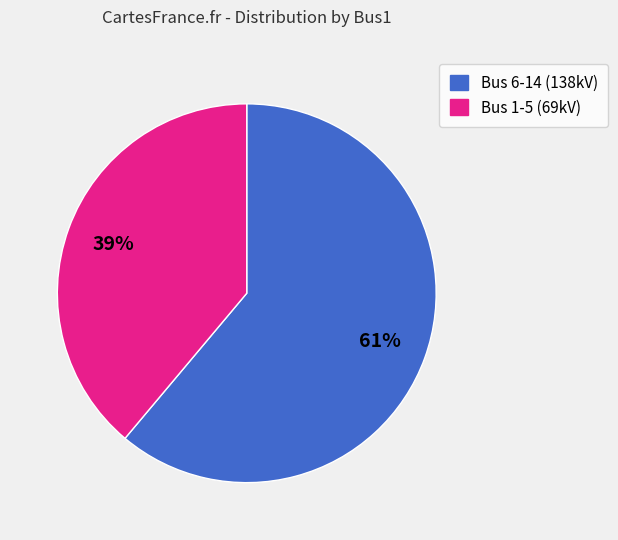

Is there any slice that represents more than half of the pie?

Yes